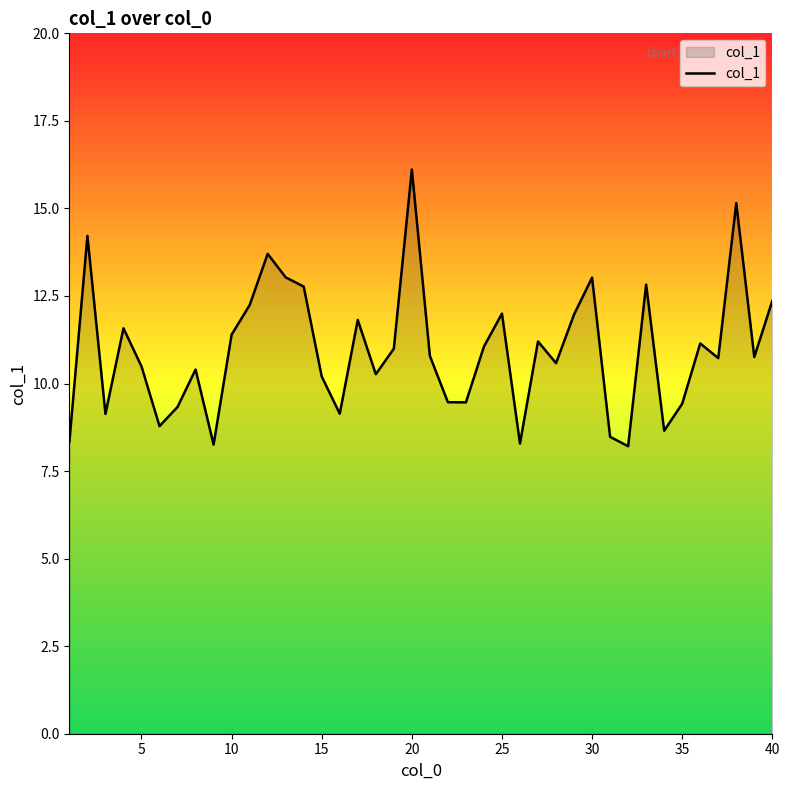

What is the smallest value displayed?

8.2